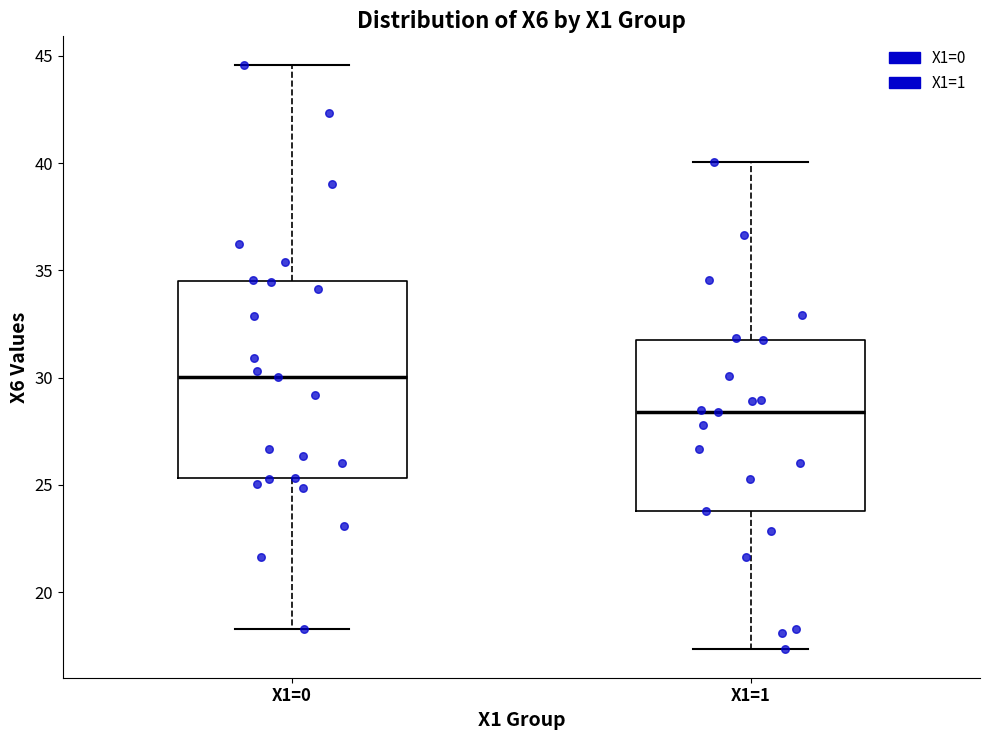

Where does the median line of the box for X1=1 sit on the y-axis? The values are not printed on the chart, so give them approximately, as read against the axis.

28.5